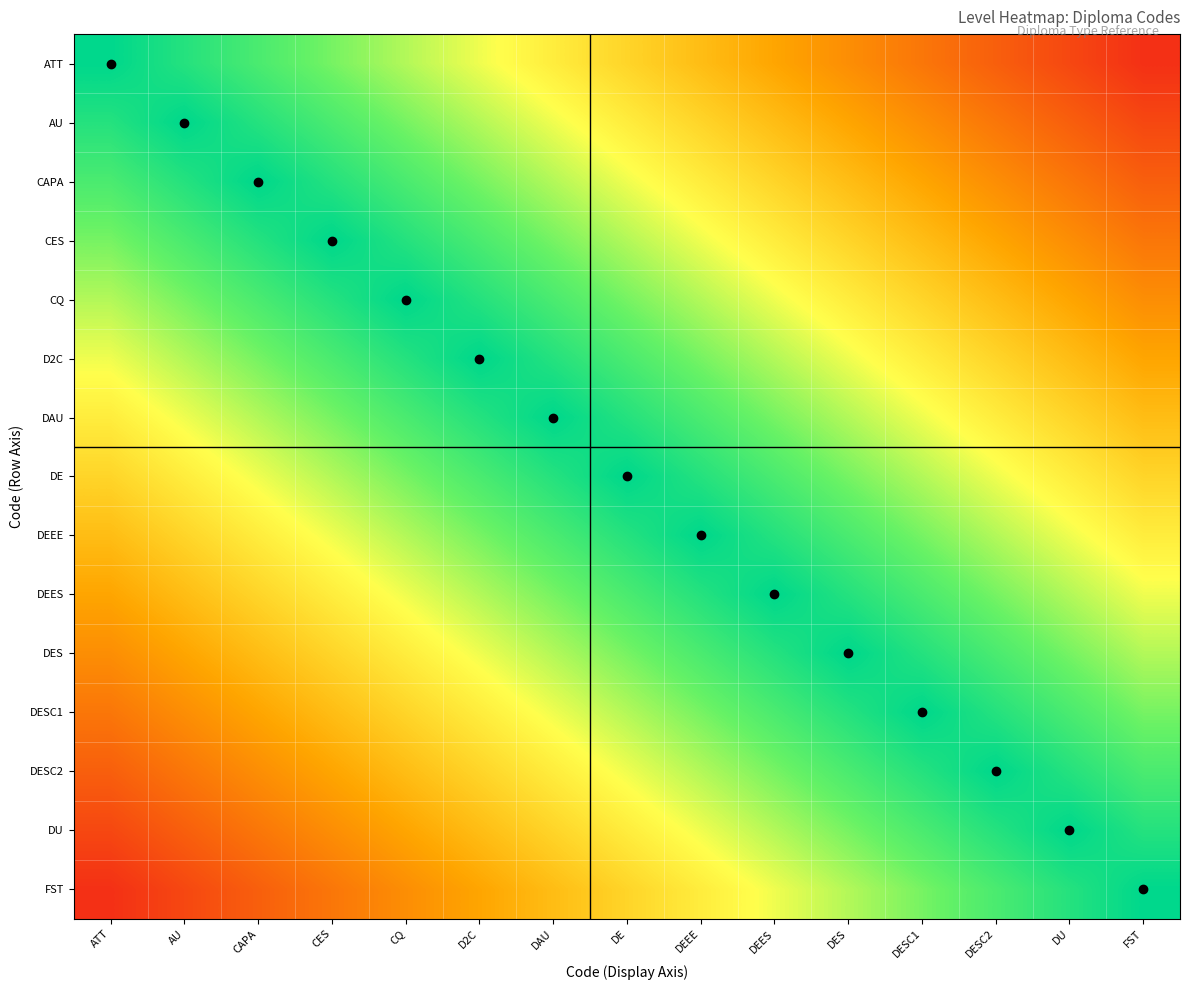

How many categories are shown in the chart?

15